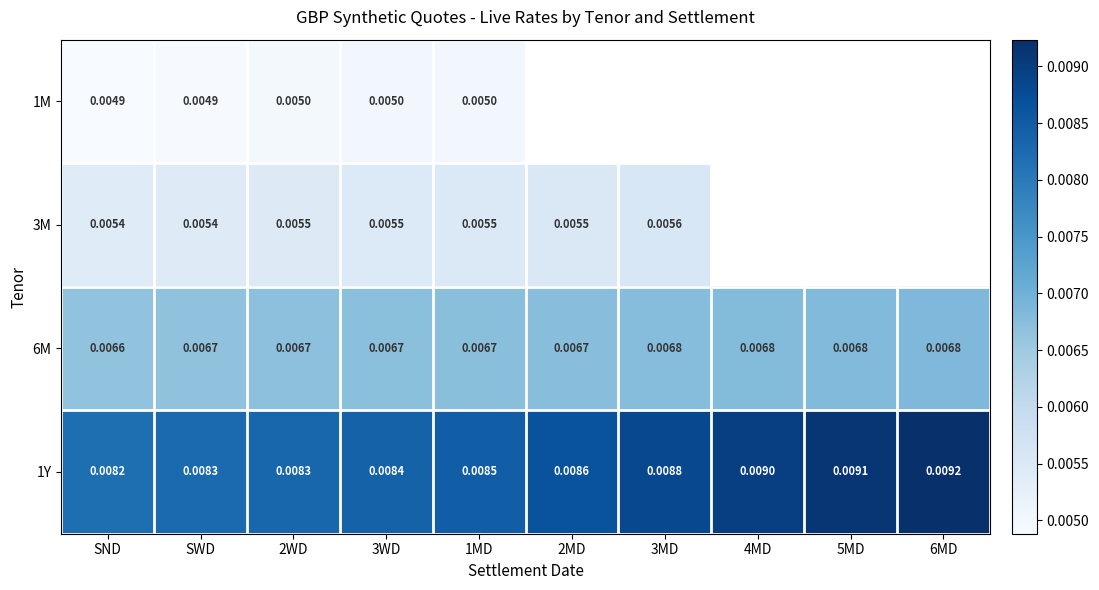

Is the value of 1Y at SND greater than the value of 6M at 2WD?

Yes